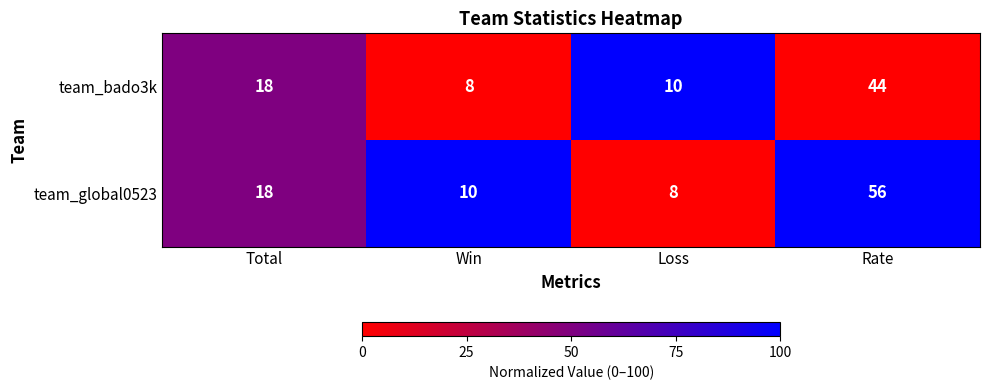

What is the sum of all team_global0523 values?

92